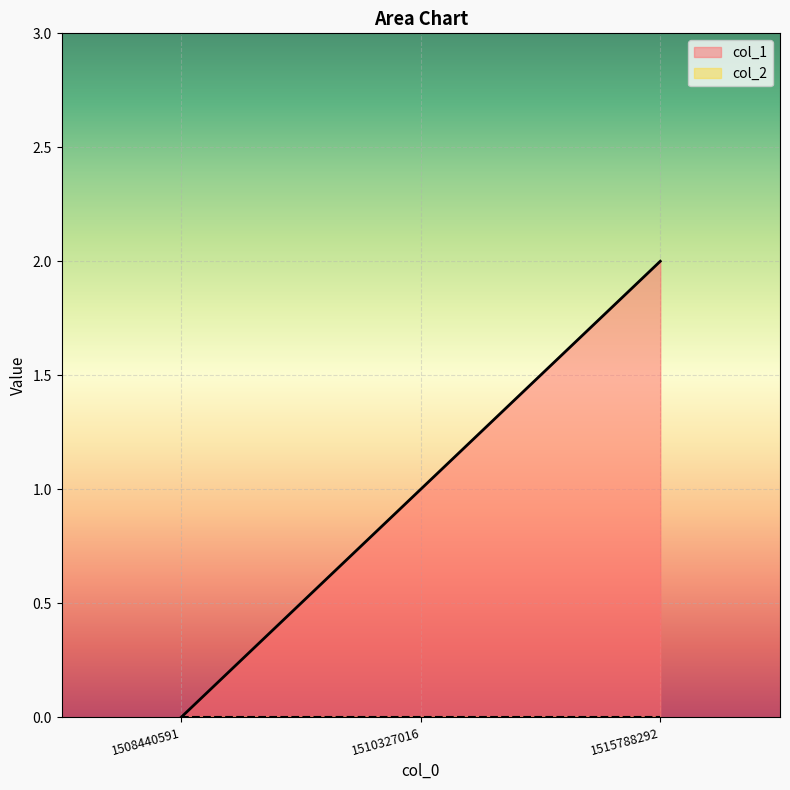

Between 1510327016 and 1508440591, which is larger?

1510327016